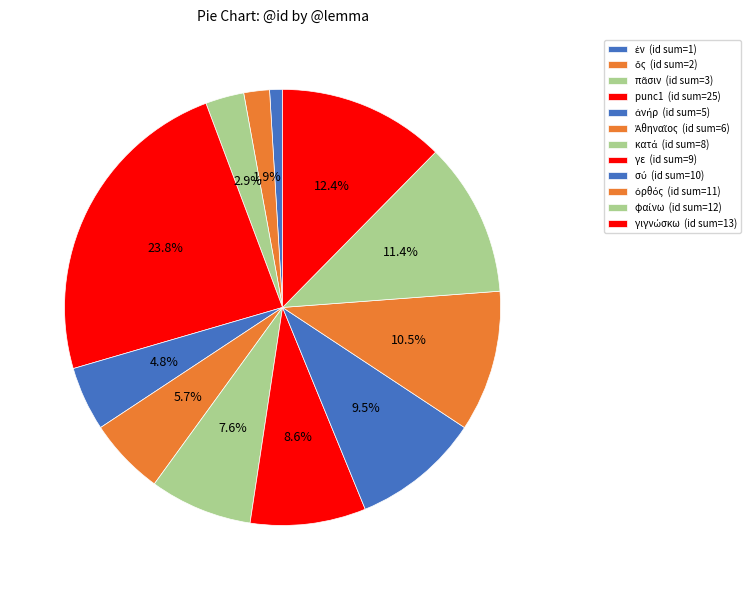

How many segments does this pie chart have?

12